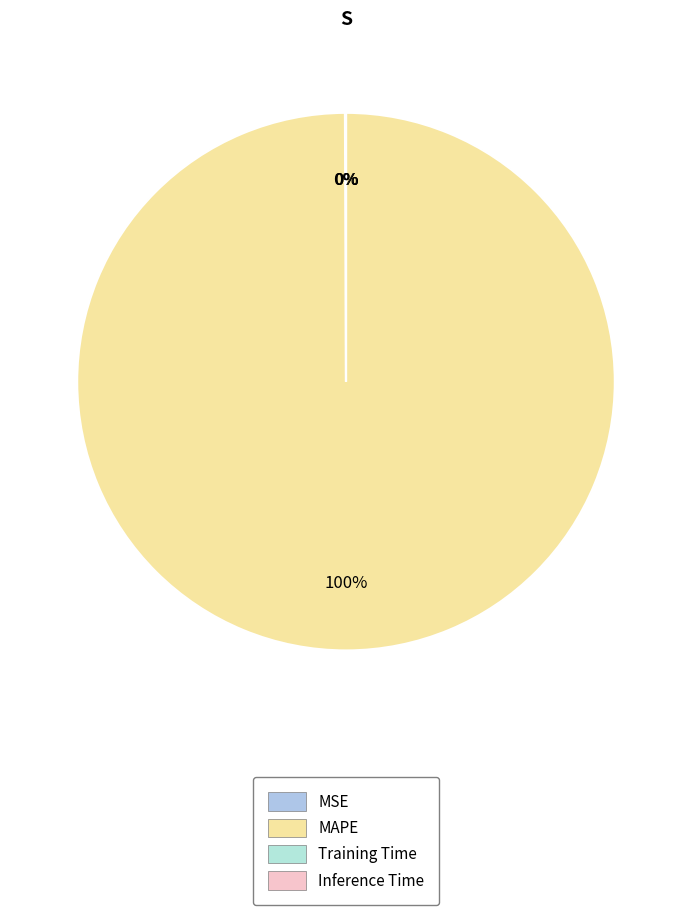

Combined, what portion of the pie is MSE and MAPE?

100.0%